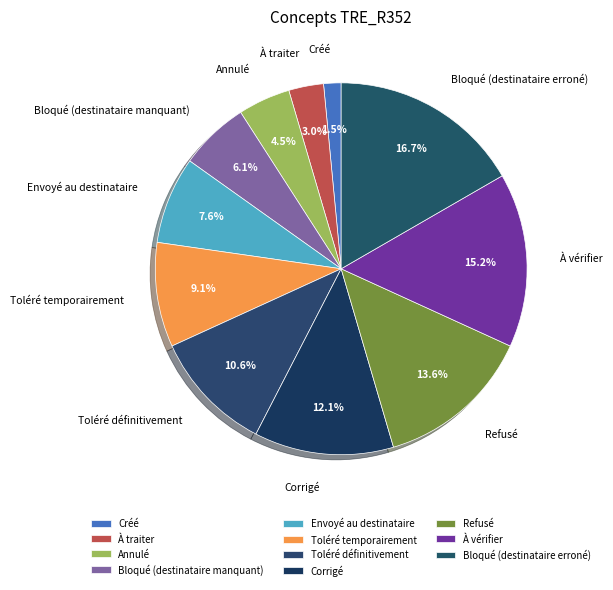

Combined, do Annulé and Corrigé account for over 50%?

No